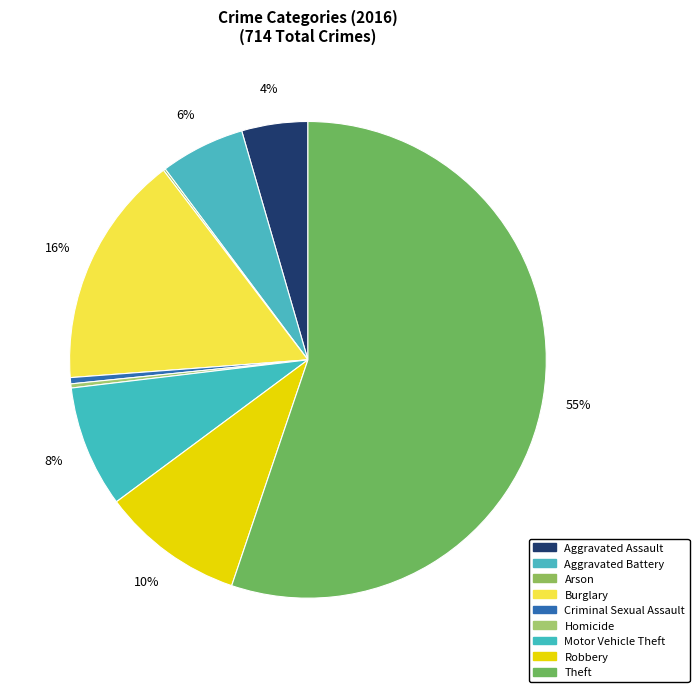

Between Aggravated Battery and Aggravated Assault, which is larger?

Aggravated Battery